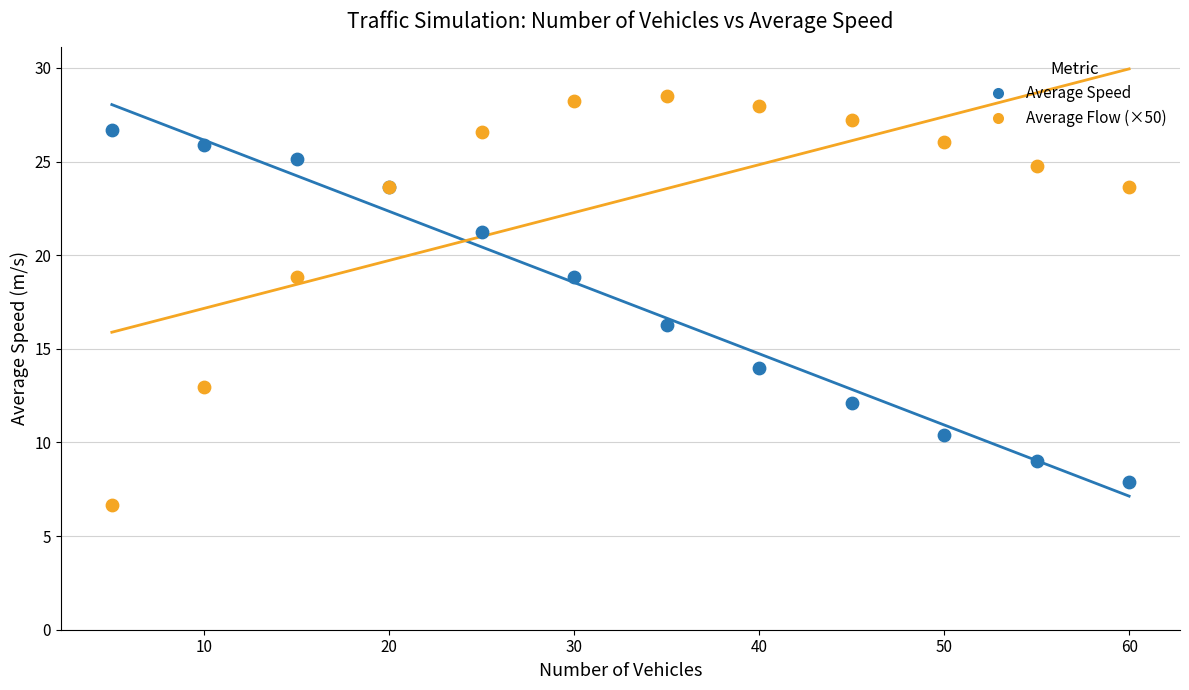

Which series has the largest Y range (max minus min)?

Average Flow (×50)